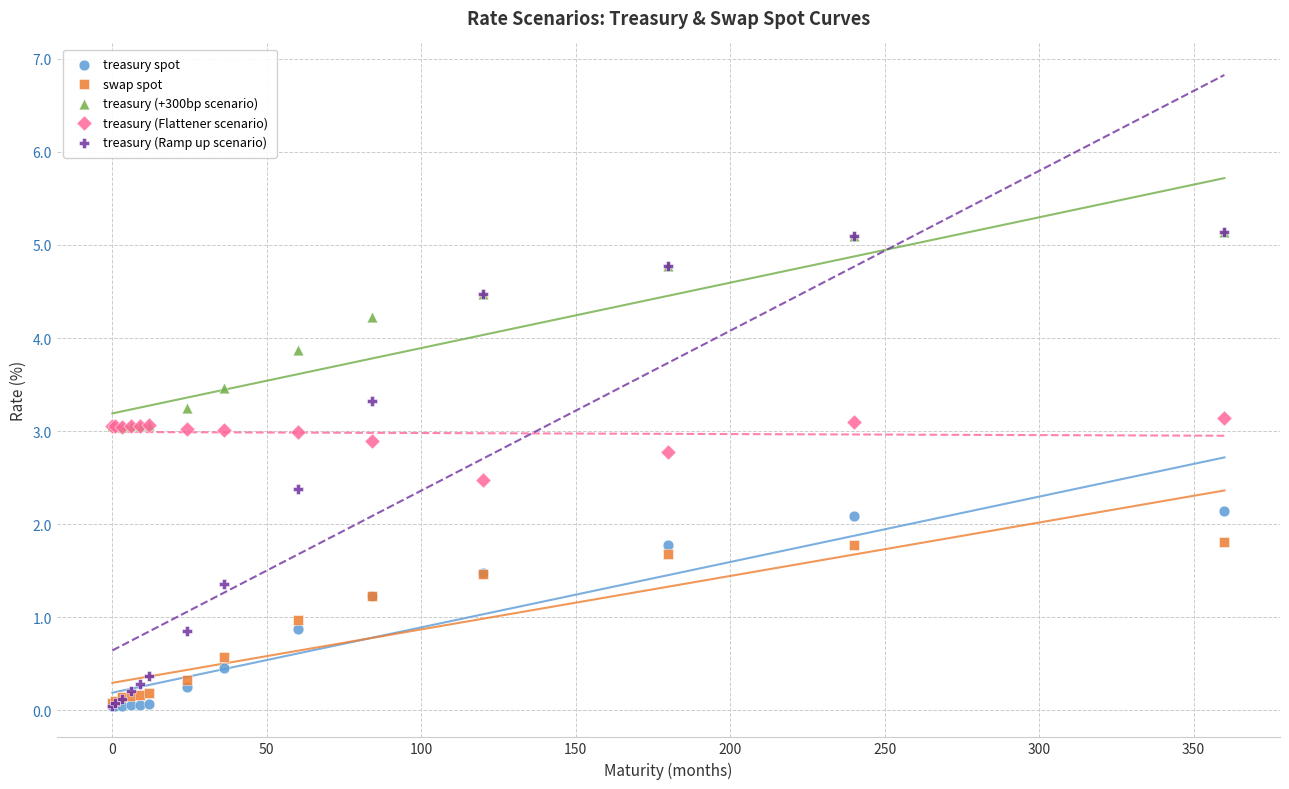

What are all the series names shown in the legend?

treasury spot, swap spot, treasury (+300bp scenario), treasury (Flattener scenario), treasury (Ramp up scenario)